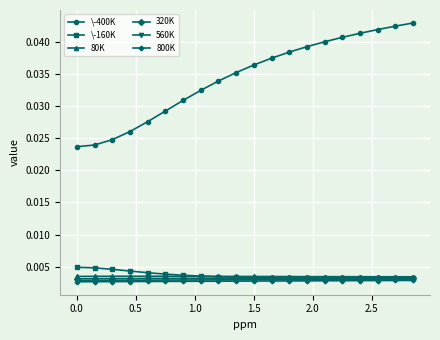

True or false: \-400K and \-160K cross at least once.

False